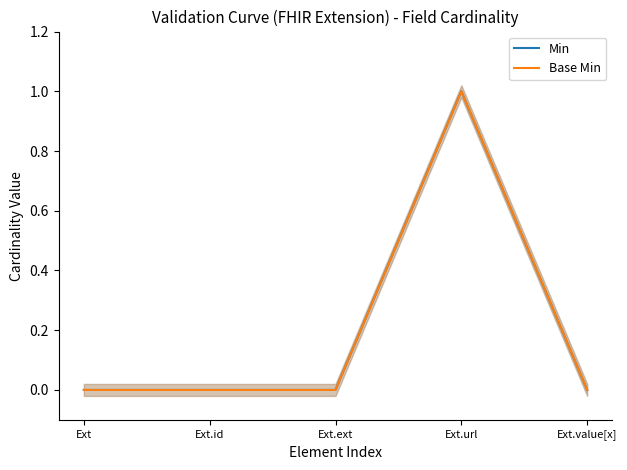

Between Ext.url and Ext.id, which is larger?

Ext.url